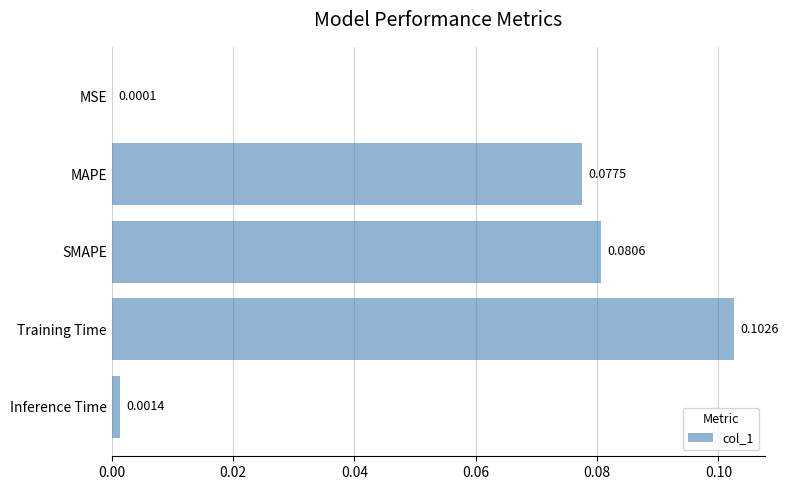

Which label corresponds to the largest value in the chart?

Training Time